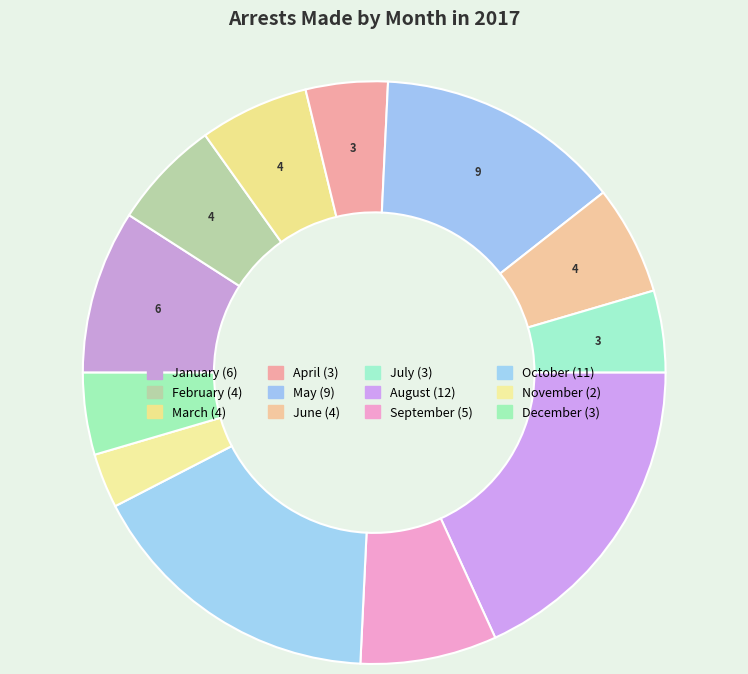

Between March and August, which is larger?

August